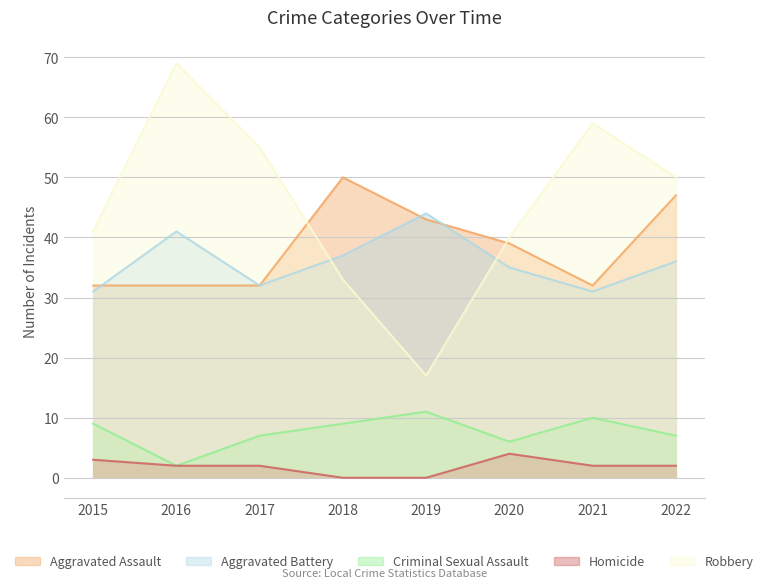

At 2018, list the series in order from smallest to largest.

Homicide, Criminal Sexual Assault, Robbery, Aggravated Battery, Aggravated Assault